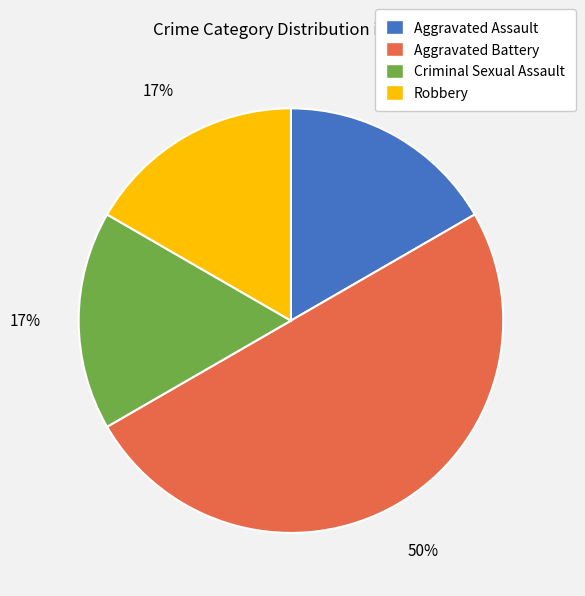

To the nearest percent, what is the average slice percentage?

25%